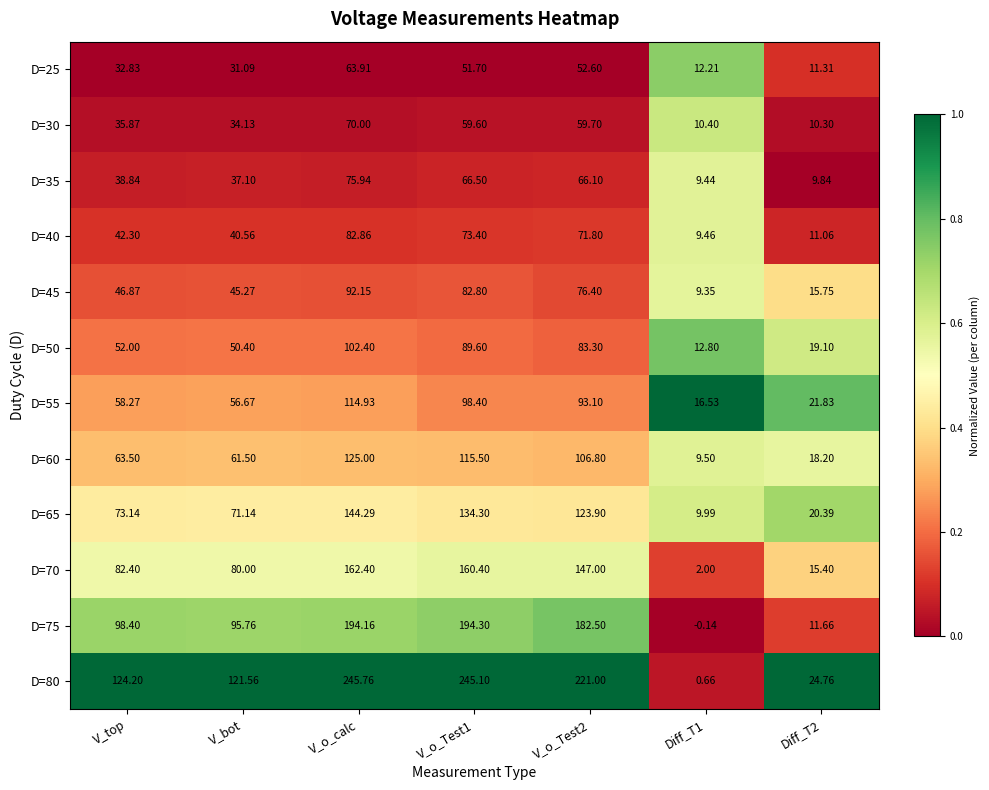

What is the total value across all series at Diff_T1?

102.2